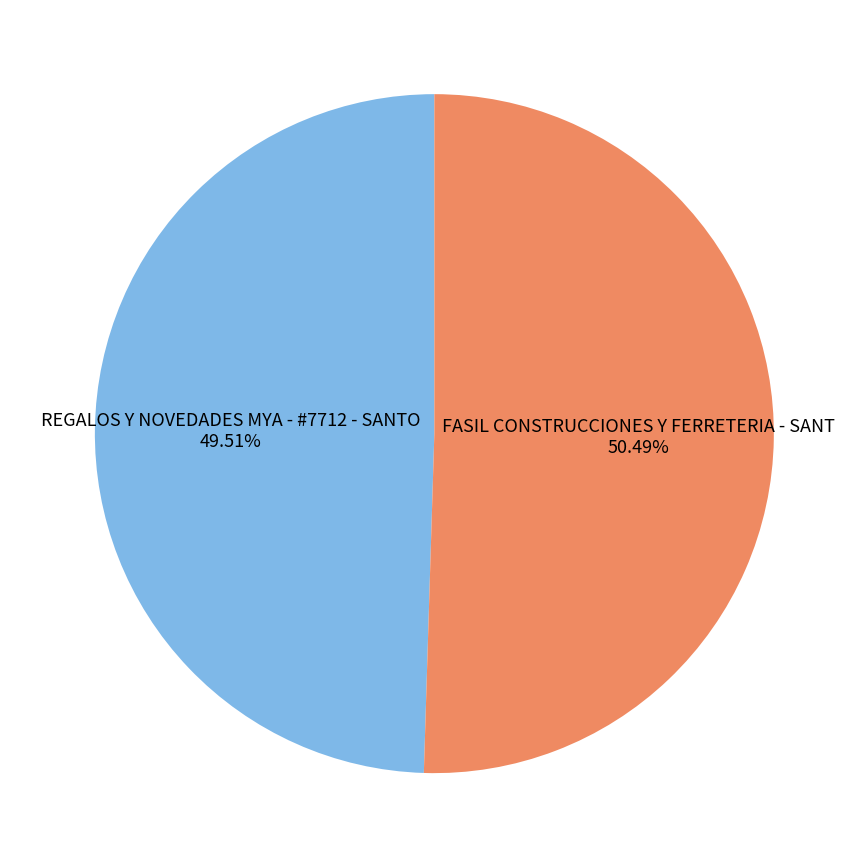

What is the largest slice in the pie chart?

FASIL CONSTRUCCIONES Y FERRETERIA - SANT